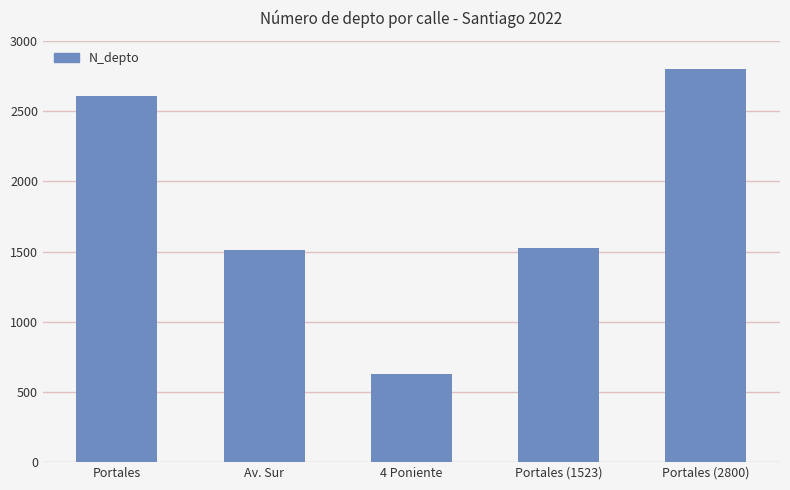

How many values are below 1523?

2